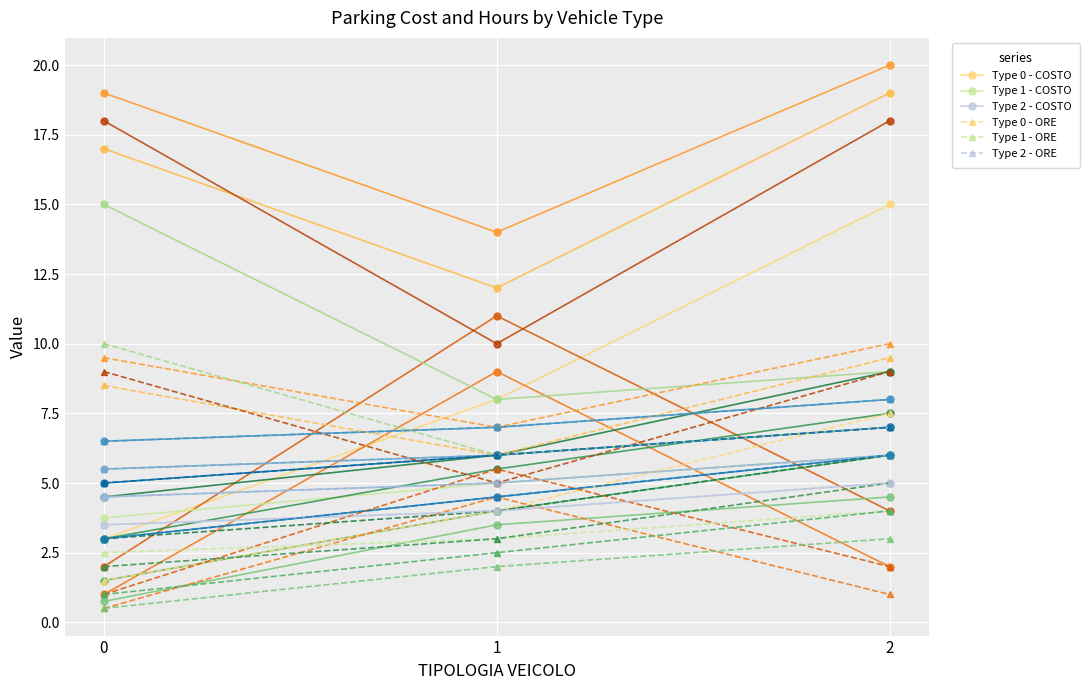

What is the value of the Type 1 - COSTO point at the 3rd from the left?

6.0